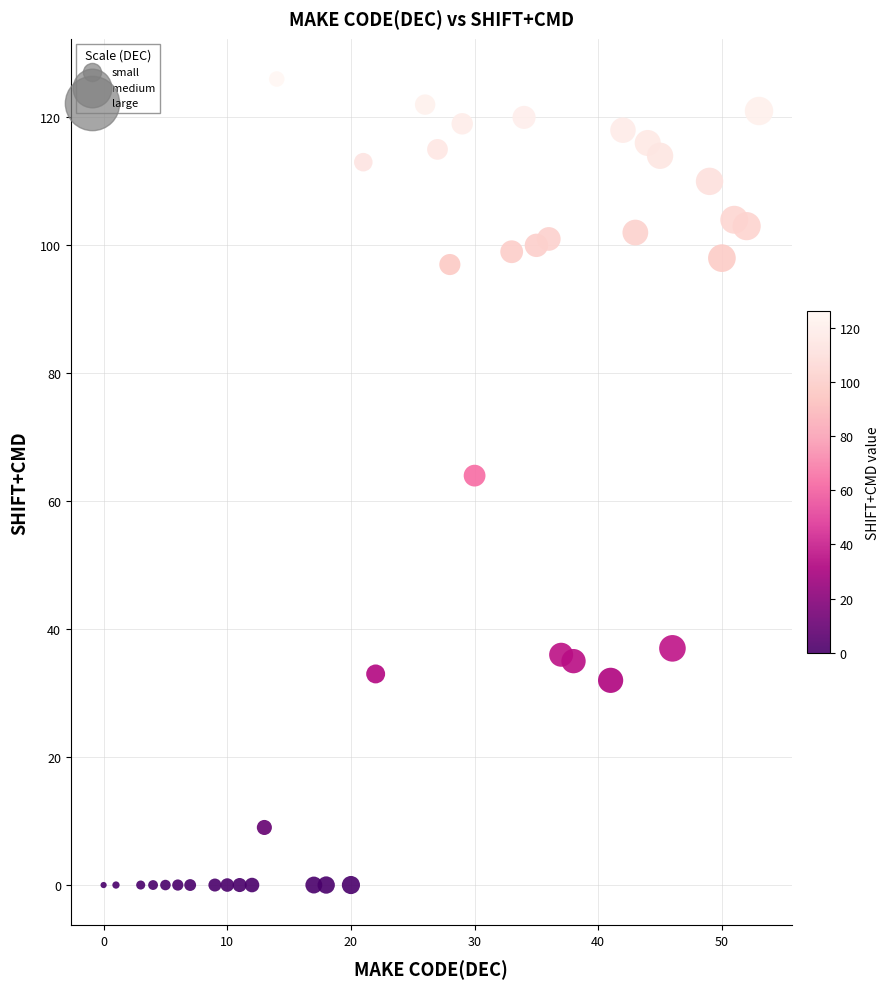

What is the range of X values (max minus min)?

53